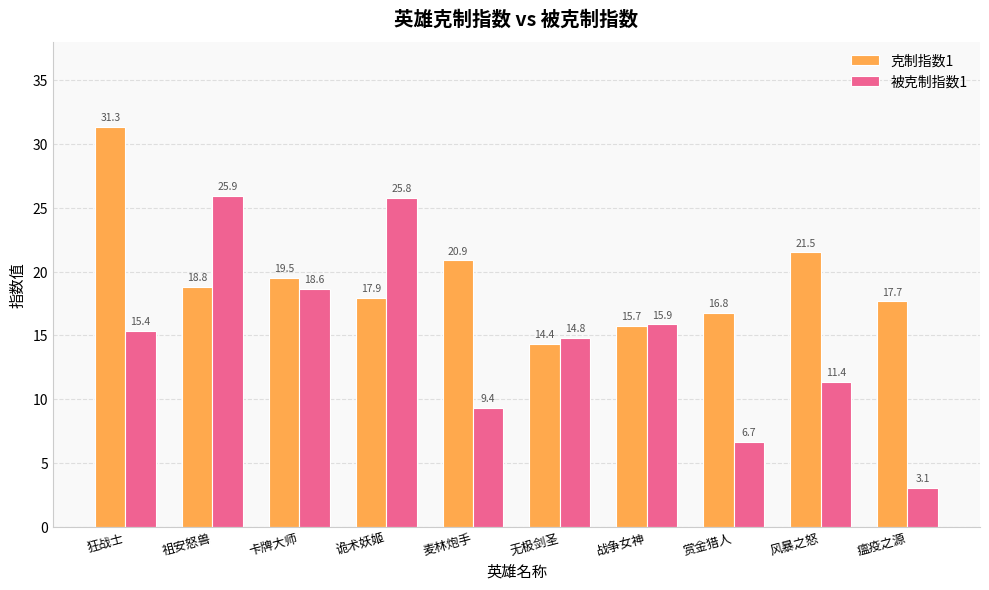

Are the bars grouped side by side (vs. stacked)?

Yes